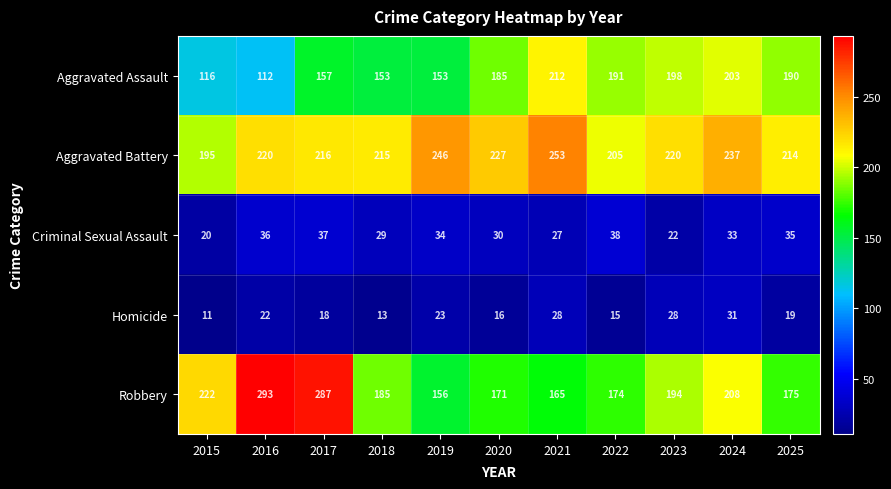

At which category is the sum across all series the highest?

2017